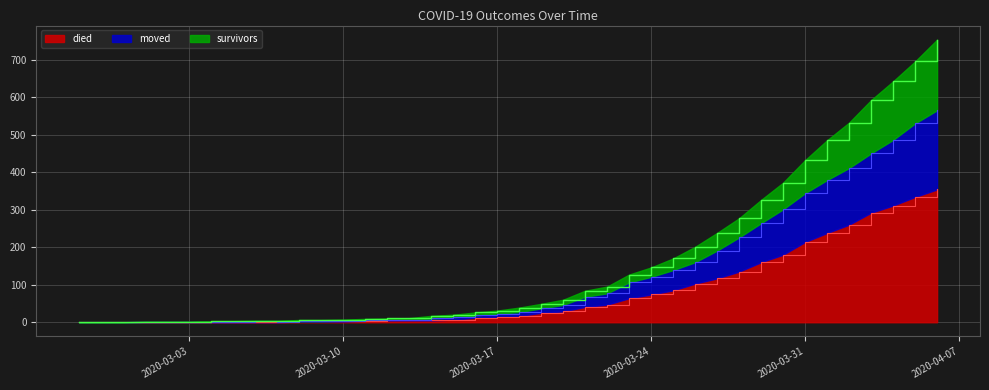

List the labels in order of survivors value, largest first.

2020-04-06, 2020-04-05, 2020-04-04, 2020-04-03, 2020-04-02, 2020-04-01, 2020-03-31, 2020-03-30, 2020-03-29, 2020-03-28, 2020-03-27, 2020-03-26, 2020-03-25, 2020-03-24, 2020-03-23, 2020-03-22, 2020-03-21, 2020-03-20, 2020-03-19, 2020-03-18, 2020-03-17, 2020-03-16, 2020-03-15, 2020-03-14, 2020-03-13, 2020-03-12, 2020-03-11, 2020-03-10, 2020-03-08, 2020-03-09, 2020-03-06, 2020-03-07, 2020-03-04, 2020-03-05, 2020-03-01, 2020-03-02, 2020-03-03, 2020-02-27, 2020-02-28, 2020-02-29